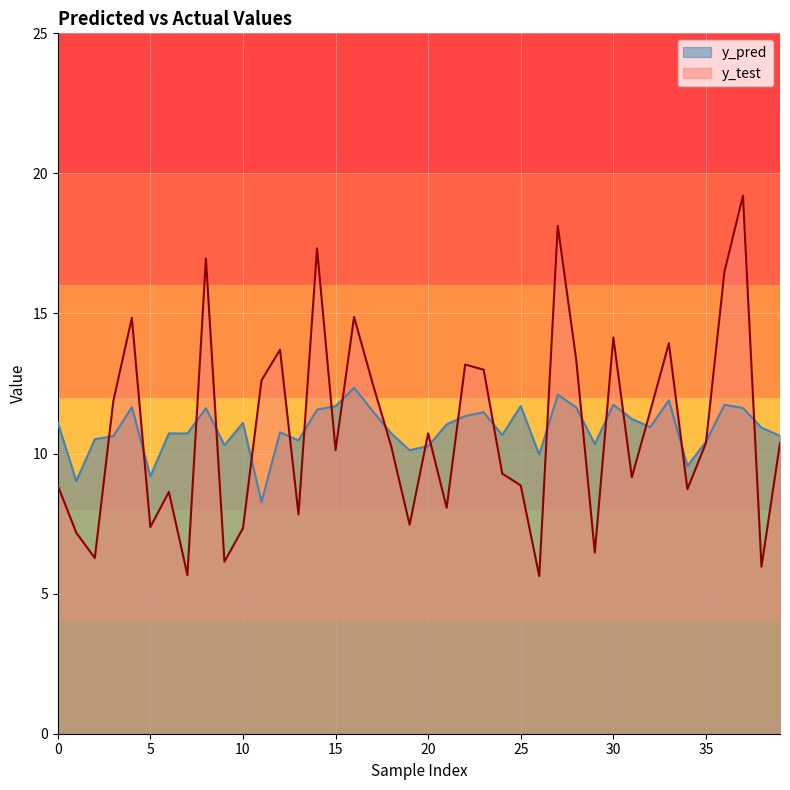

What is the difference between the maximum and minimum values in the y_test series?

13.6